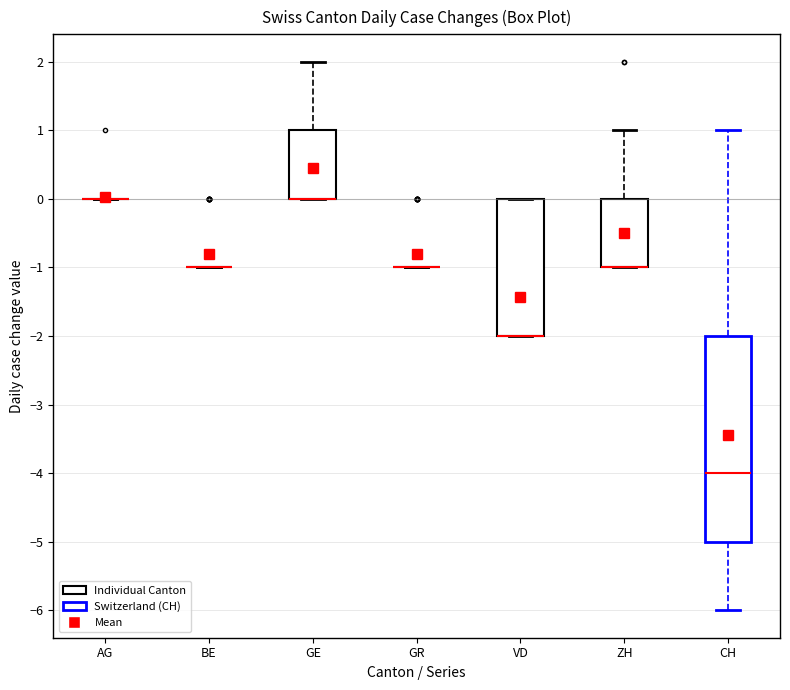

Reading left to right, transcribe this box plot: for each box, give where its median line is, the range the box spans, and where its two whiskers end, as read against the y-axis. The values are not printed on the chart, so give them approximately, as read against the axis.

AG: box collapsed to a line at 0, whiskers 0 to 0
BE: box collapsed to a line at -1, whiskers -1 to -1
GE: median 0 (drawn on the box's lower edge), box 0 to 1, whiskers 0 to 2
GR: box collapsed to a line at -1, whiskers -1 to -1
VD: median -2 (drawn on the box's lower edge), box -2 to 0, whiskers -2 to 0
ZH: median -1 (drawn on the box's lower edge), box -1 to 0, whiskers -1 to 1
CH: median -4, box -5 to -2, whiskers -6 to 1